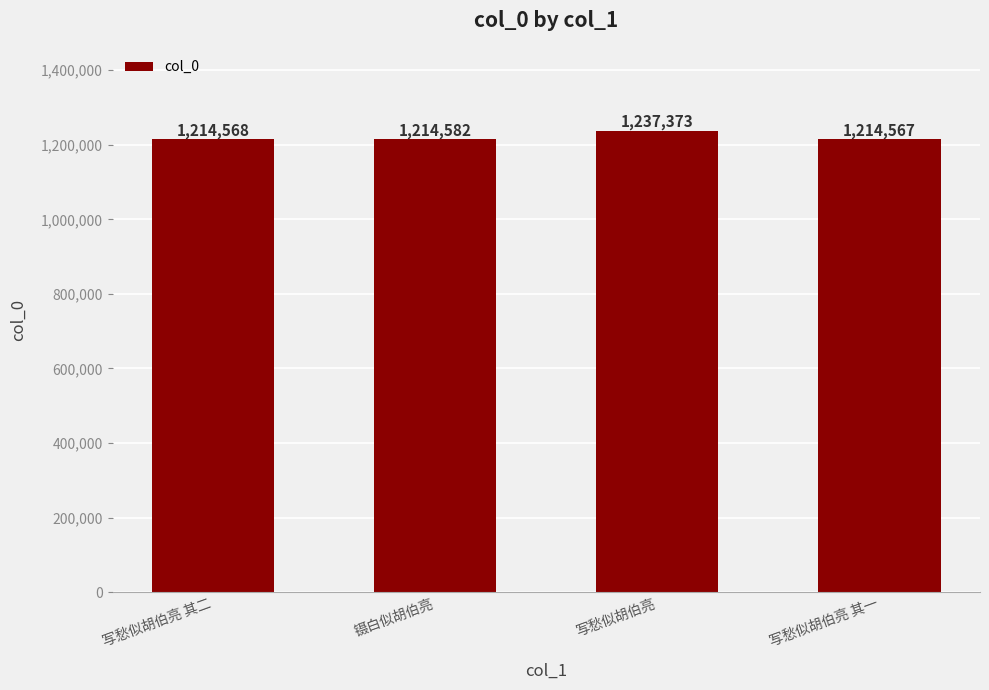

Rank the categories by value from highest to lowest.

写愁似胡伯亮, 镊白似胡伯亮, 写愁似胡伯亮 其二, 写愁似胡伯亮 其一